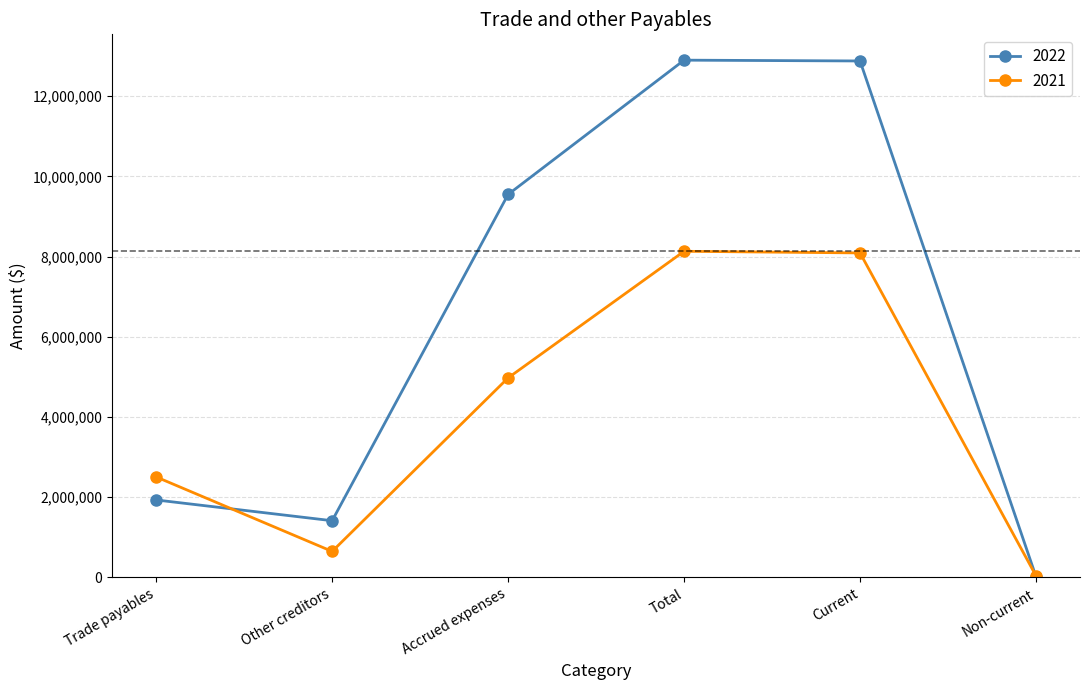

What is the total value across all series at Non-current?

61027